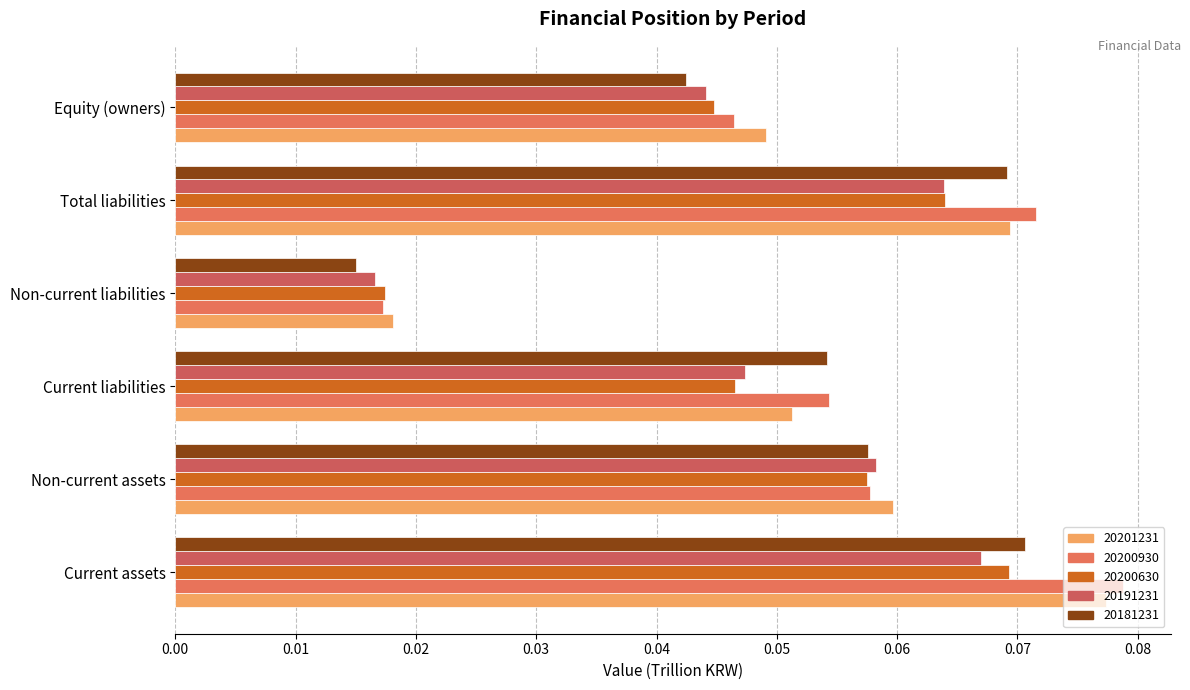

Is the value of 20181231 at Current liabilities greater than the value of 20201231 at Non-current assets?

No